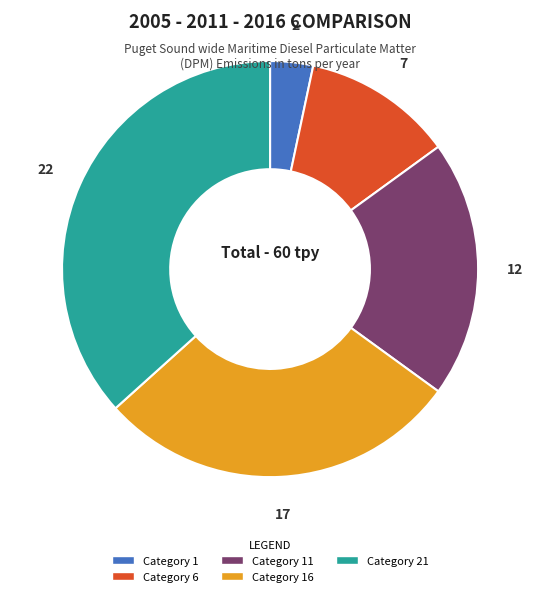

How many slices are in this pie chart?

5